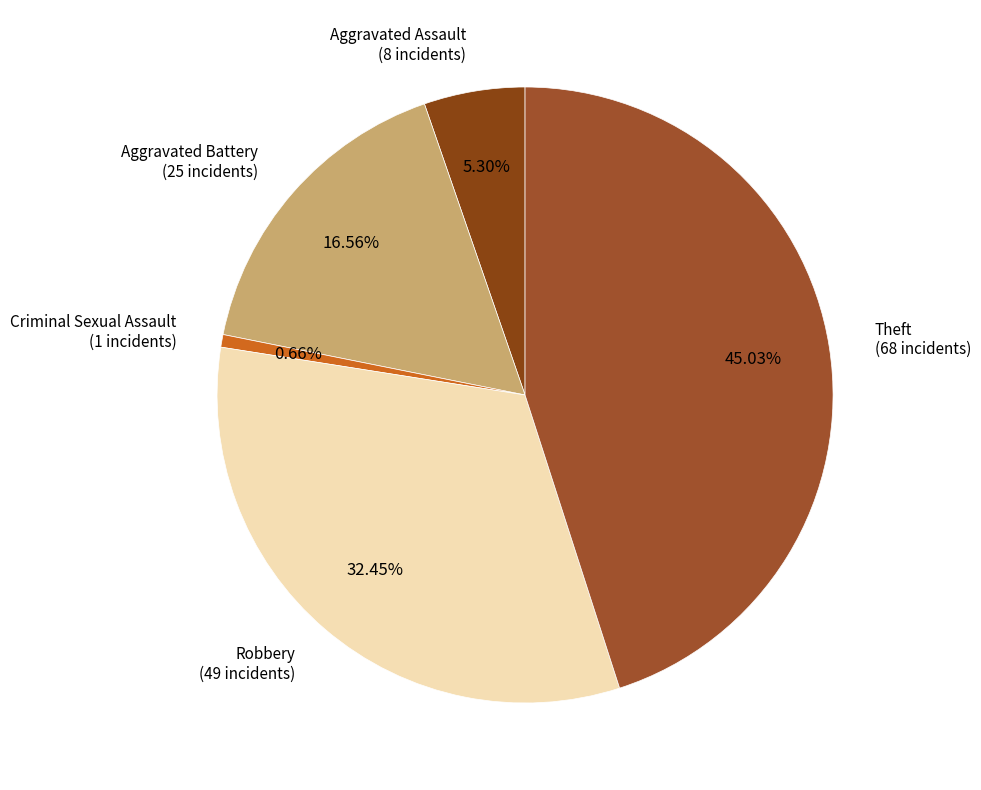

How many slices are in this pie chart?

5